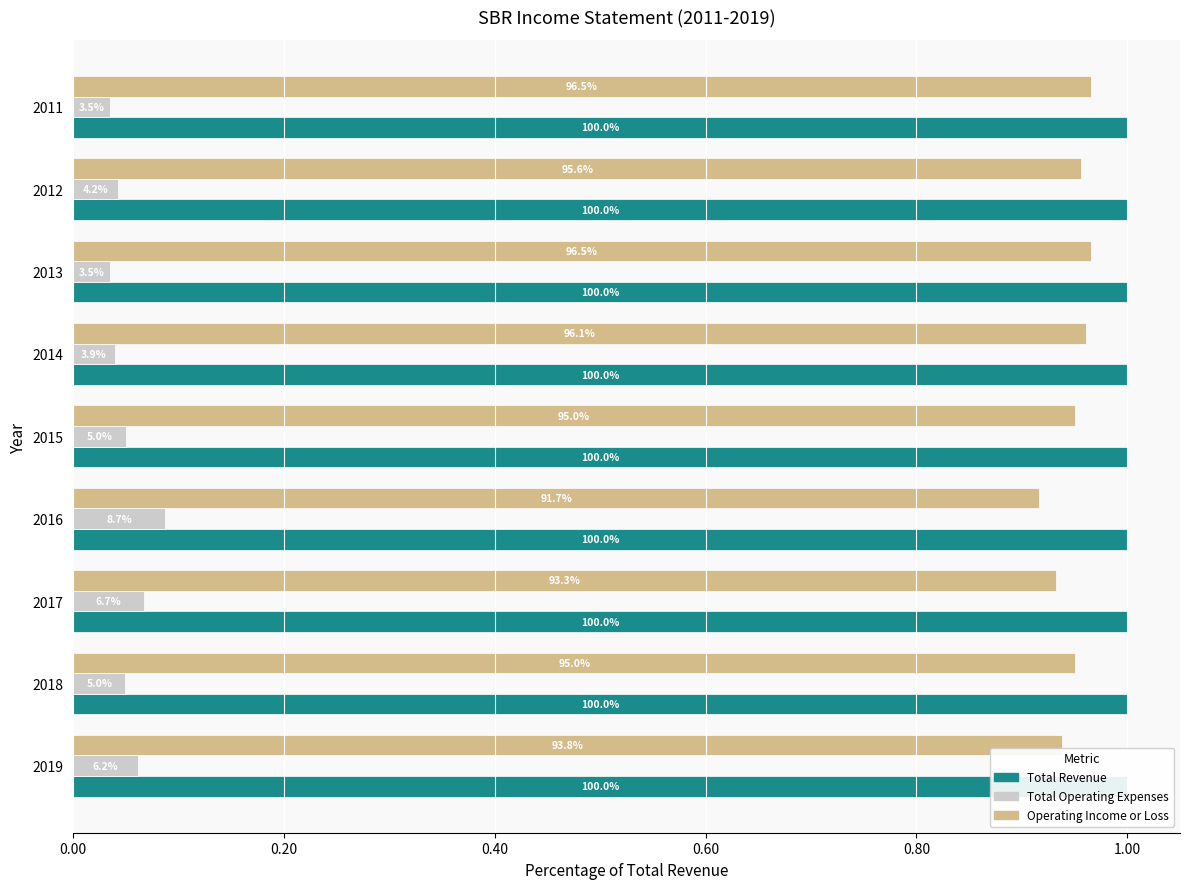

Count the number of data series in this chart.

3